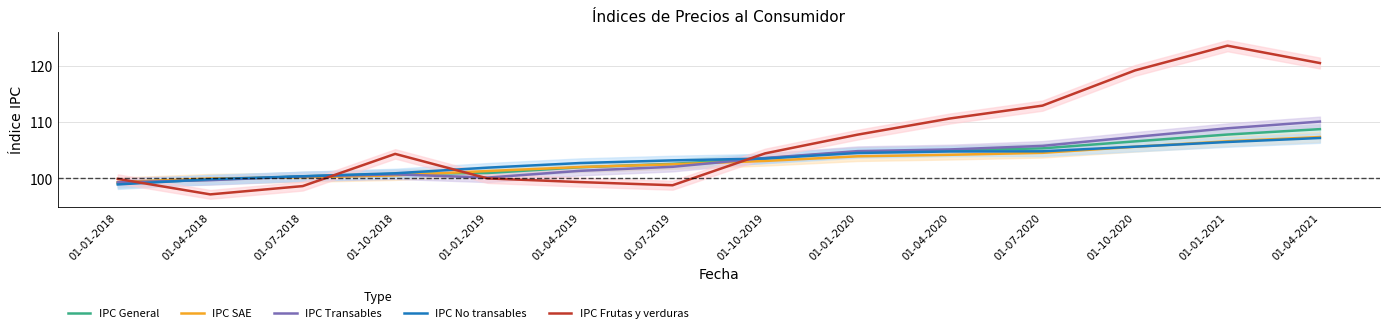

What is the maximum value shown in the chart?

123.5